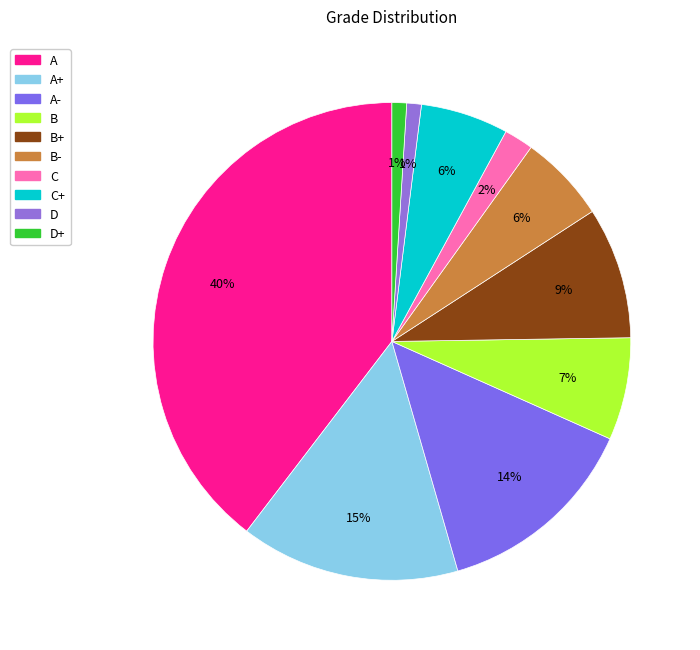

How many segments does this pie chart have?

10